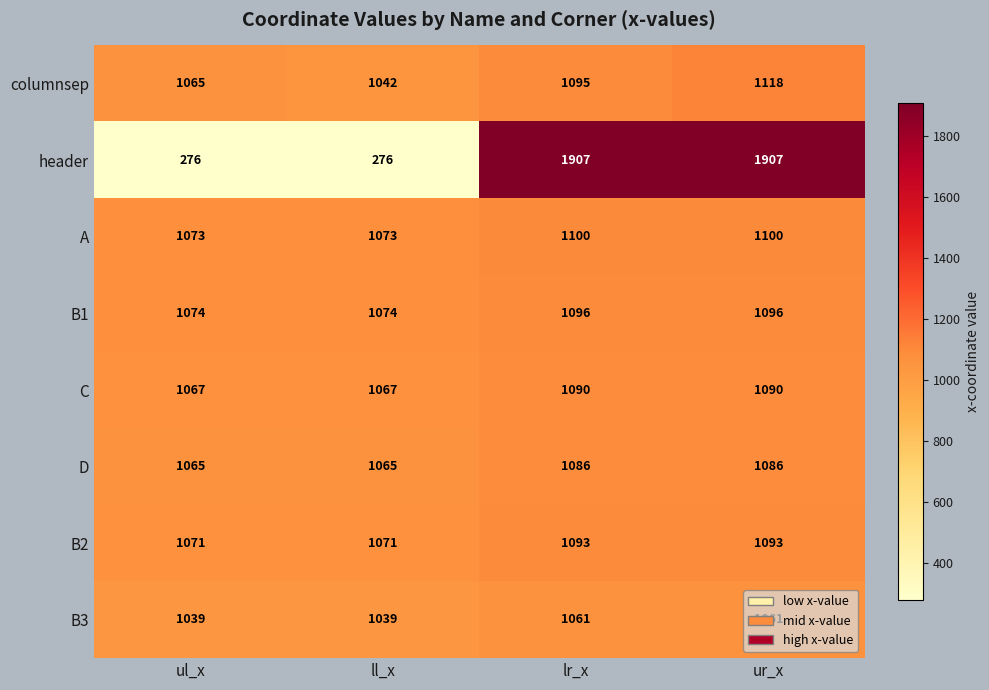

List the series in order of their peak value, lowest first.

B3, D, C, B2, B1, A, columnsep, header